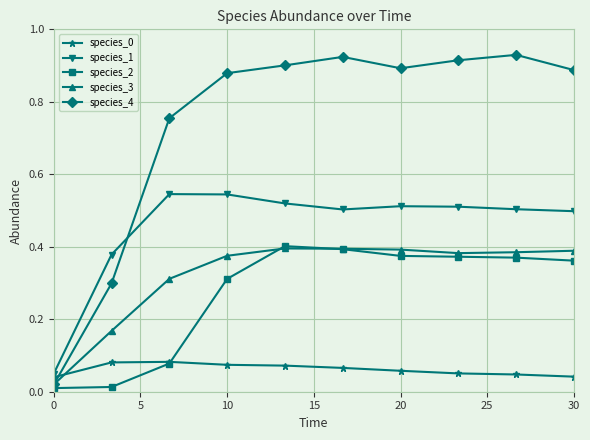

True or false: species_2 has more than 0 interior local peaks.

True